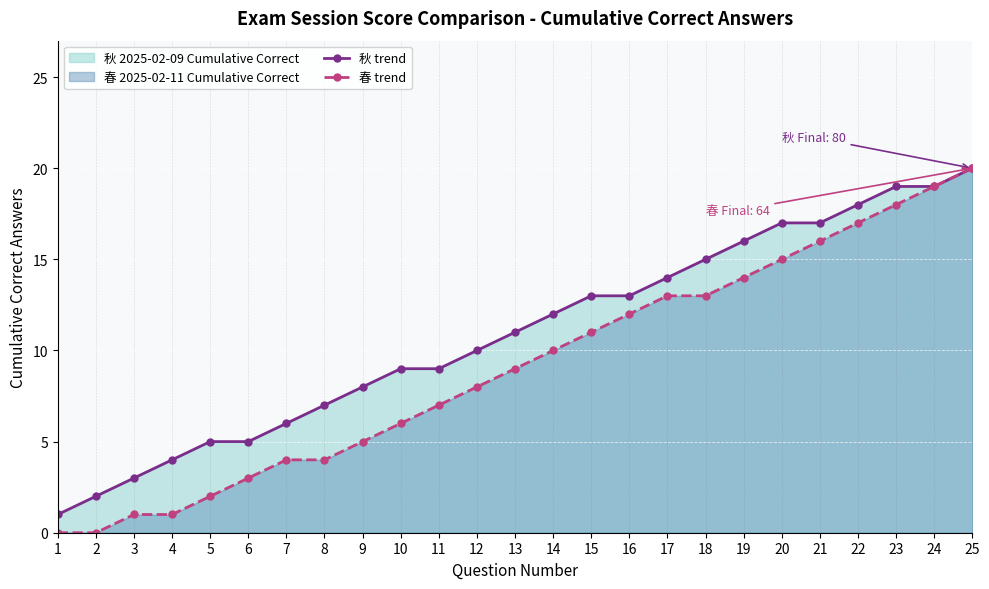

How many values in the 春 trend series are below 9?

12